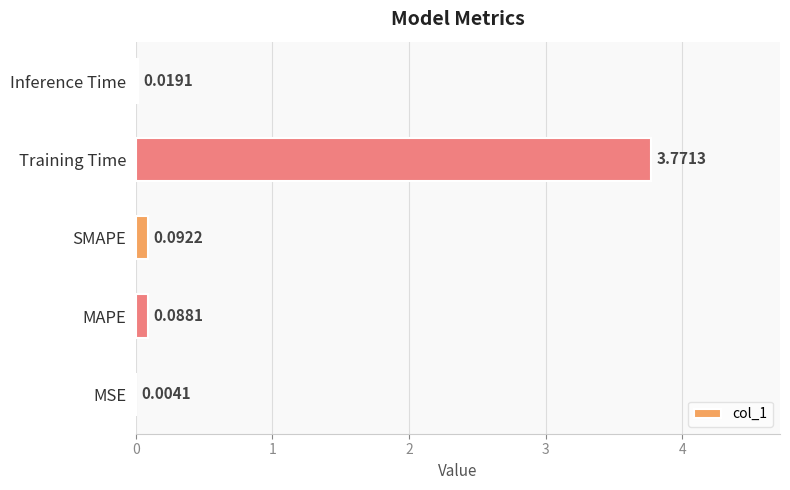

Where is the data nearest to the value 1?

SMAPE